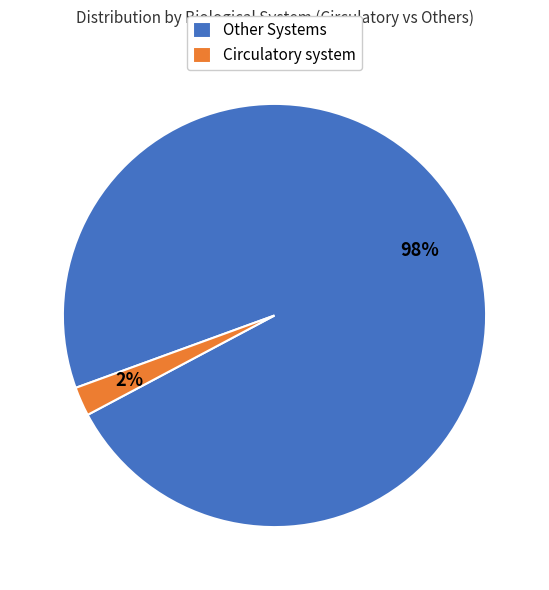

Rank the categories by value from highest to lowest.

Other Systems, Circulatory system